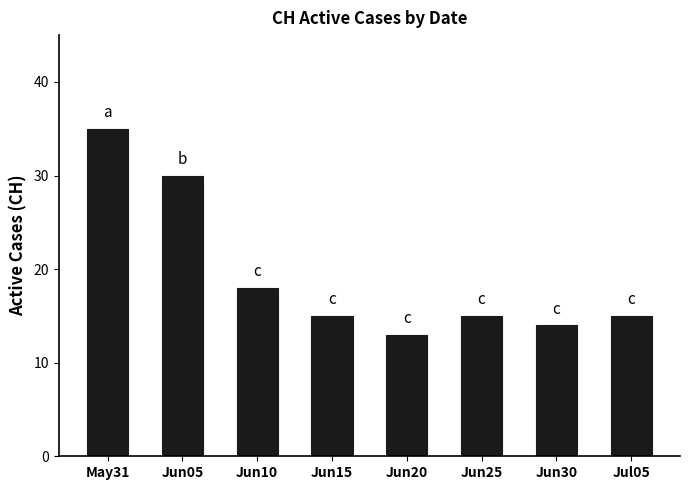

Where does the data first go above 15?

May31